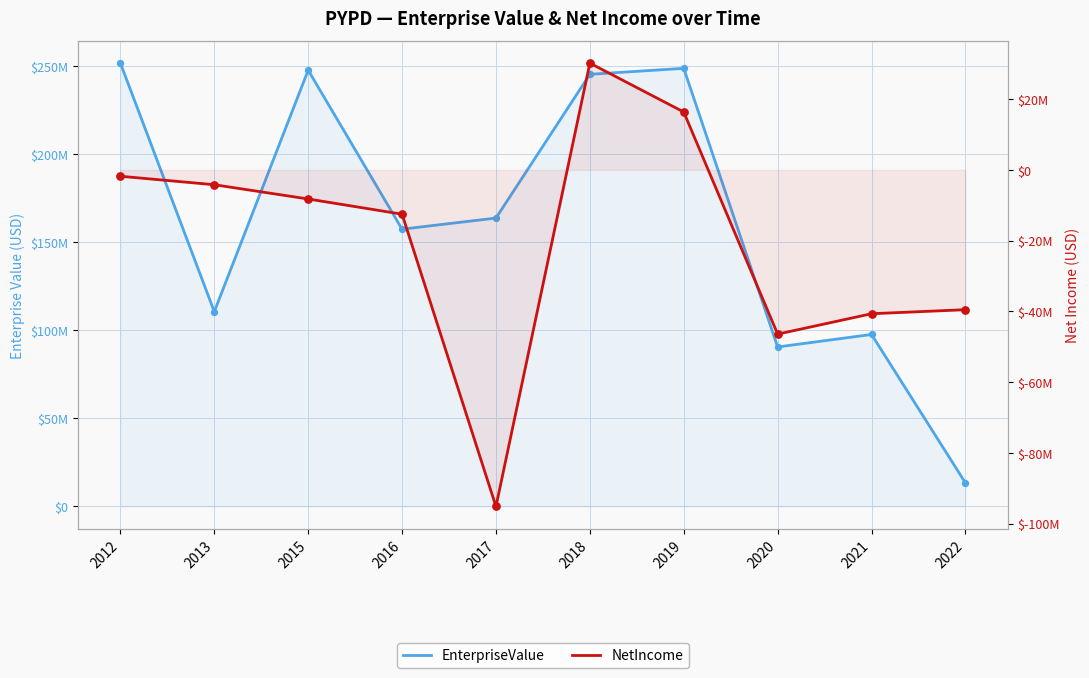

What is the total value across all series at 2022?

-26105803.1